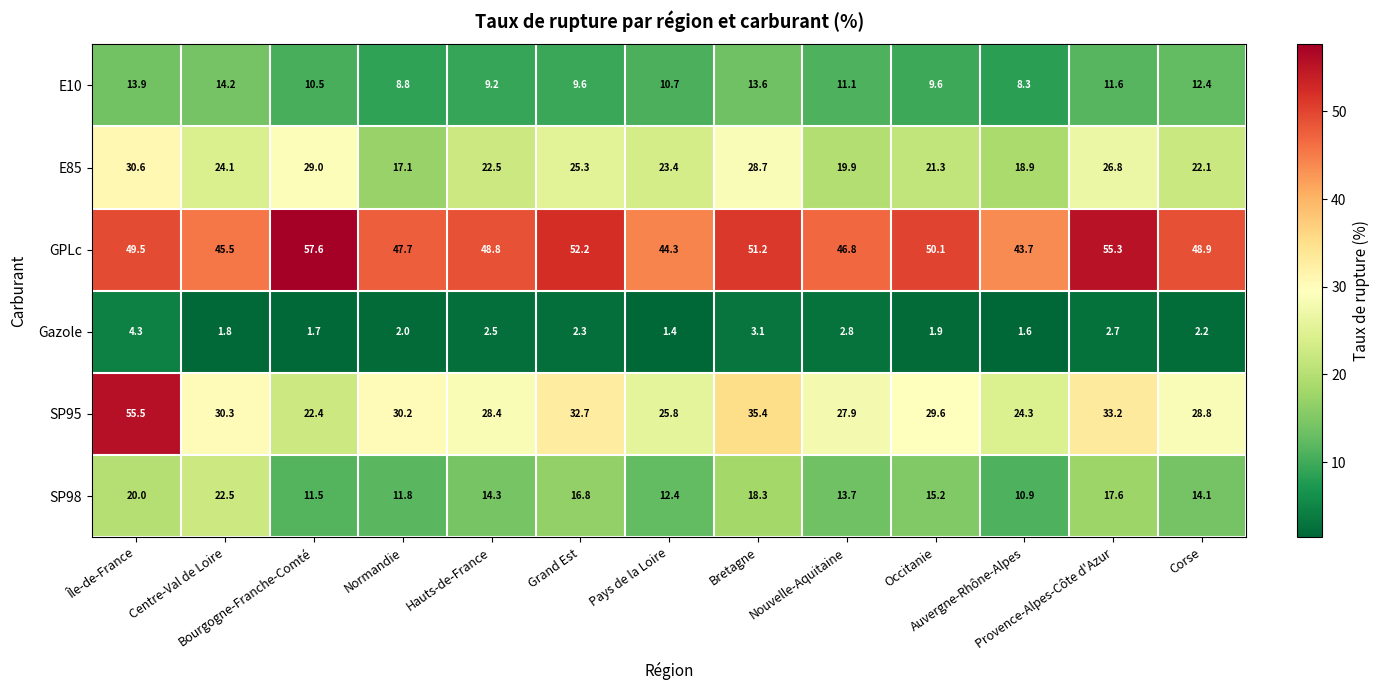

What is the difference between the maximum and second lowest values in the Gazole series?

2.7